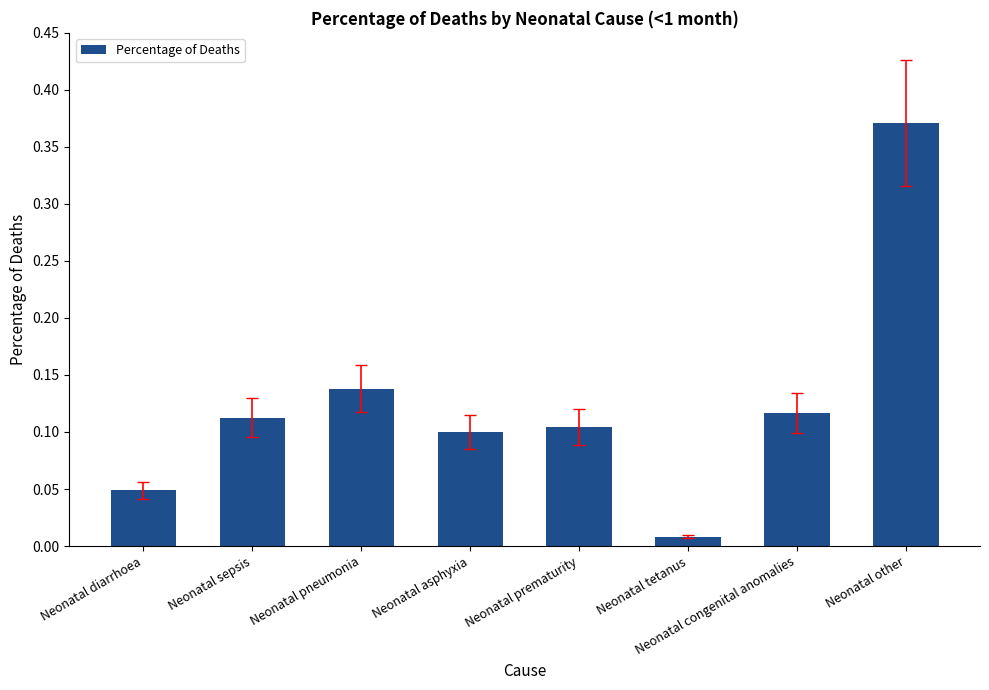

Is it true that the value at Neonatal prematurity is 0.1?

True